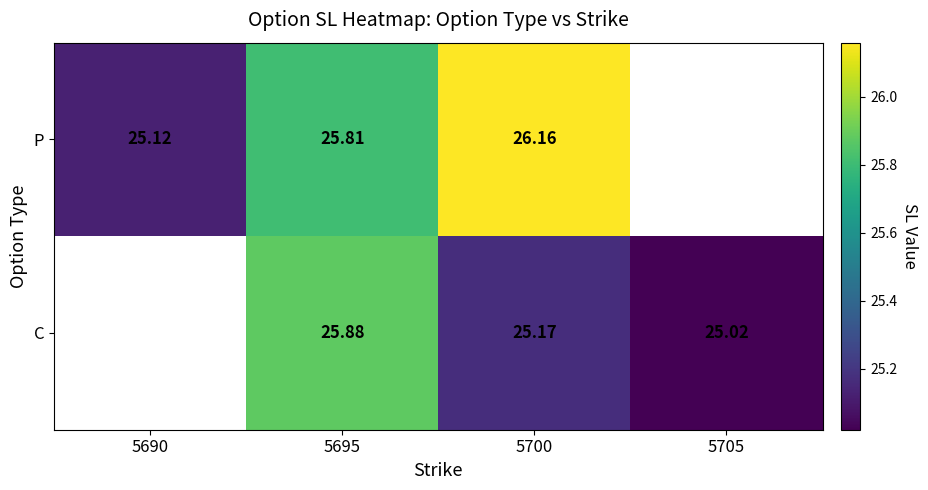

At 5700, list the series in order from largest to smallest.

P, C